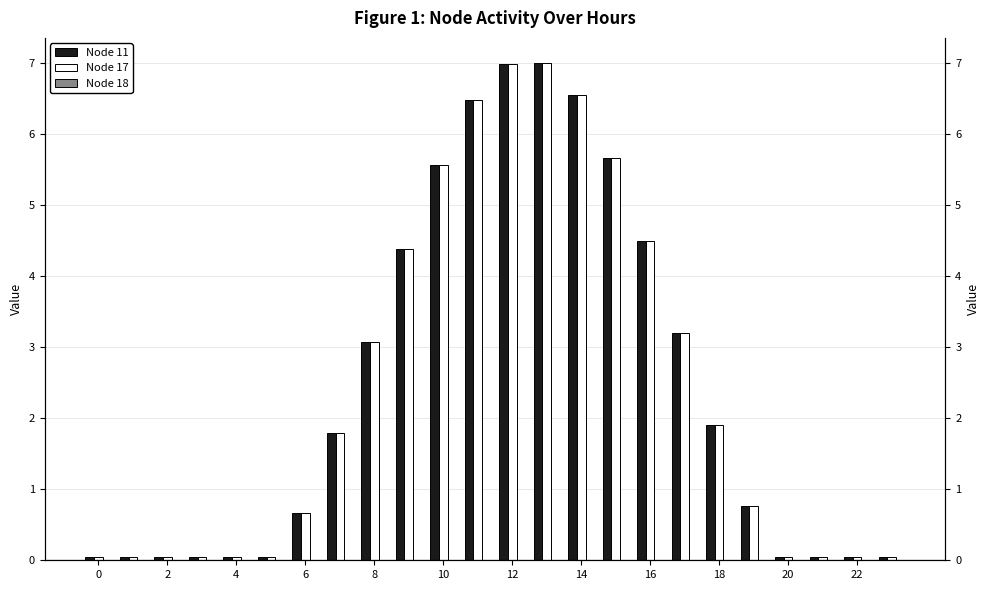

Which series has the widest spread of values?

Node 11